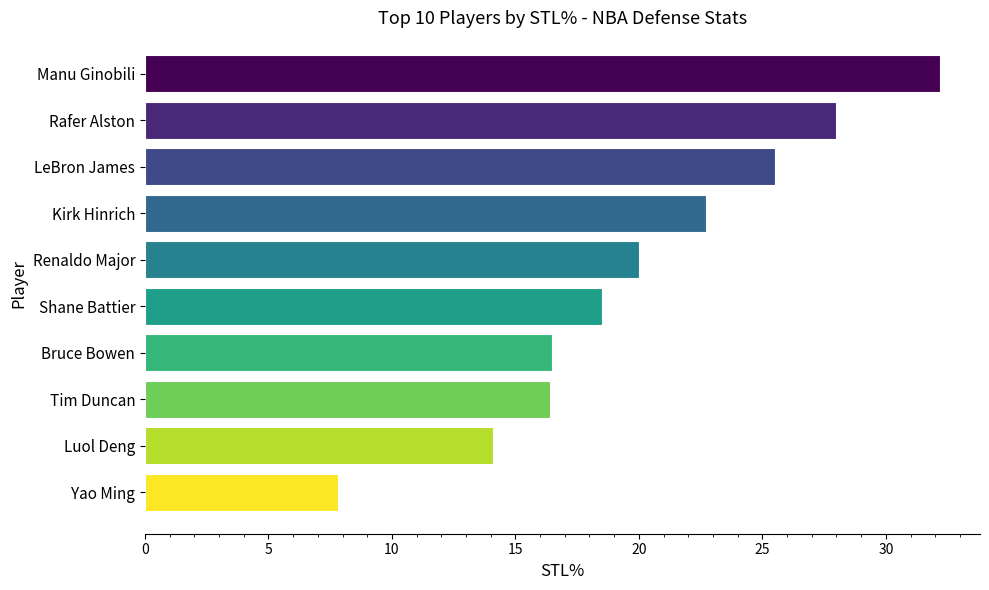

What is the label of the 1st bar from the top?

Manu Ginobili